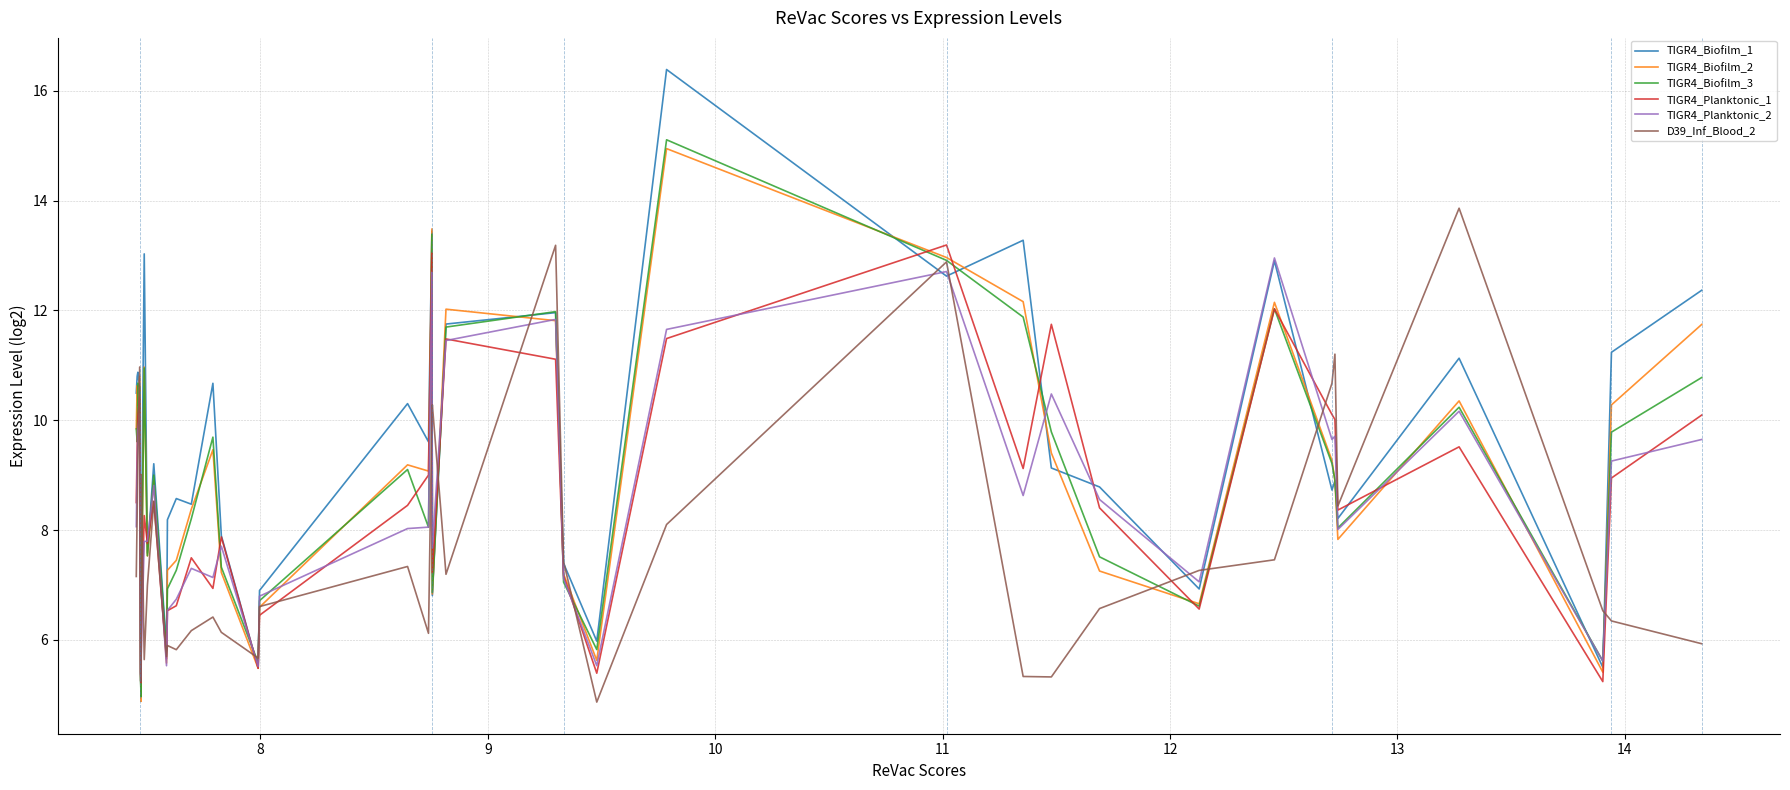

Which series has the widest spread of values?

TIGR4_Biofilm_1